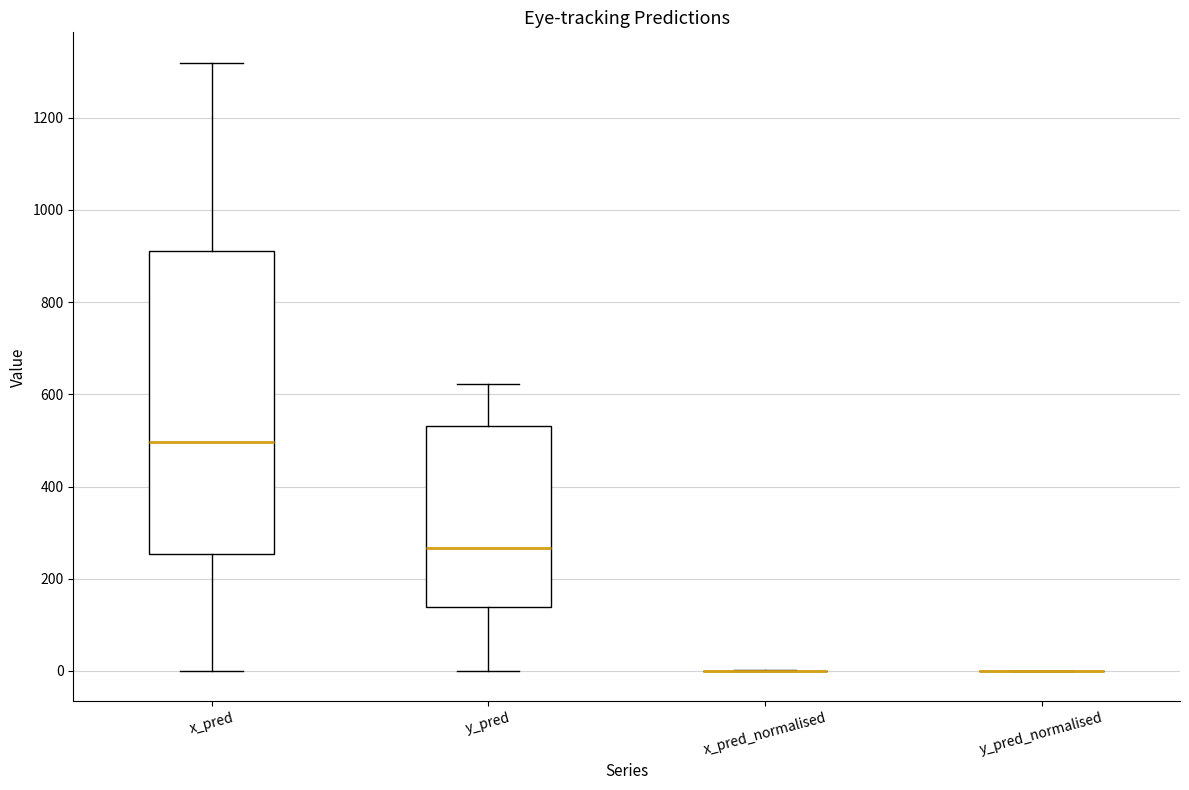

Reading left to right, transcribe this box plot: for each box, give where its median line is, the range the box spans, and where its two whiskers end, as read against the y-axis. The values are not printed on the chart, so give them approximately, as read against the axis.

x_pred: median 500, box 260 to 920, whiskers 0 to 1320
y_pred: median 260, box 140 to 540, whiskers 0 to 620
x_pred_normalised: box collapsed to a line at 0, whiskers 0 to 0
y_pred_normalised: box collapsed to a line at 0, whiskers 0 to 0